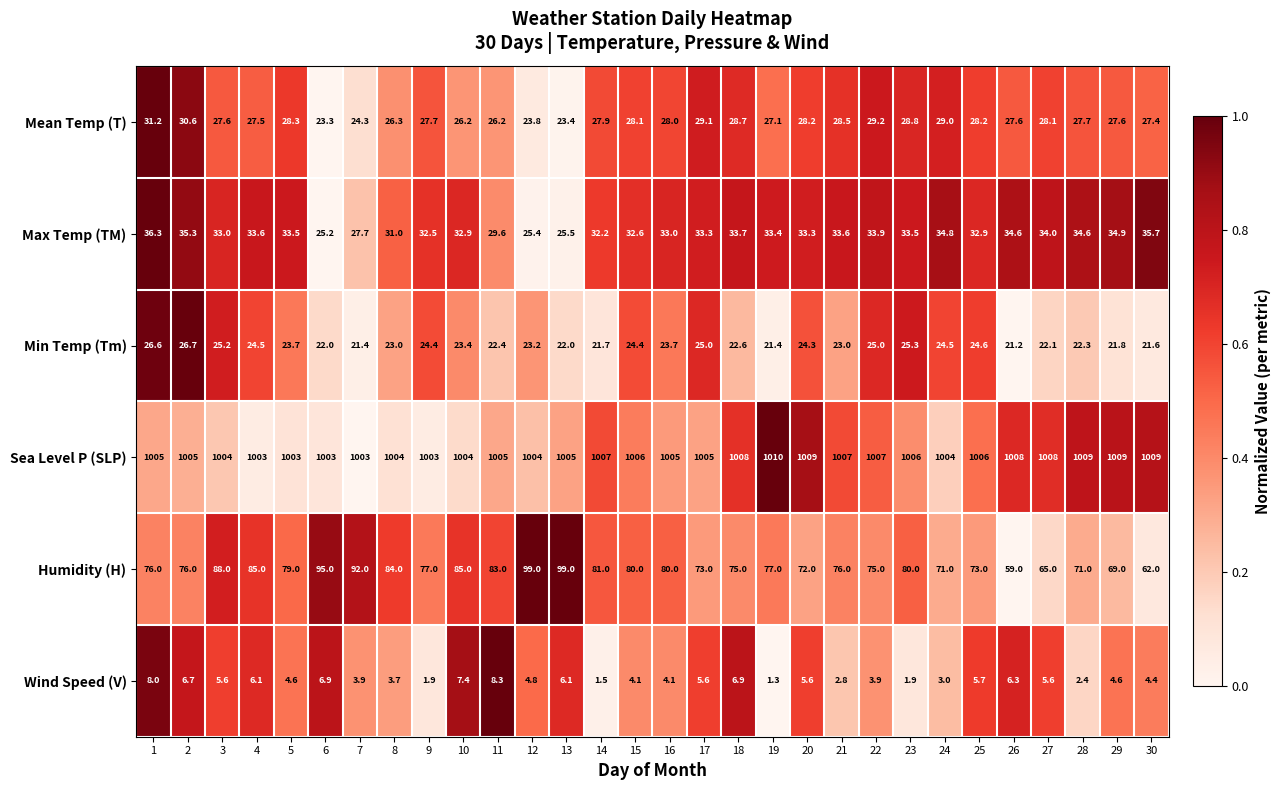

The Max Temp (TM) series shows 49.2 at 20. True or false?

False